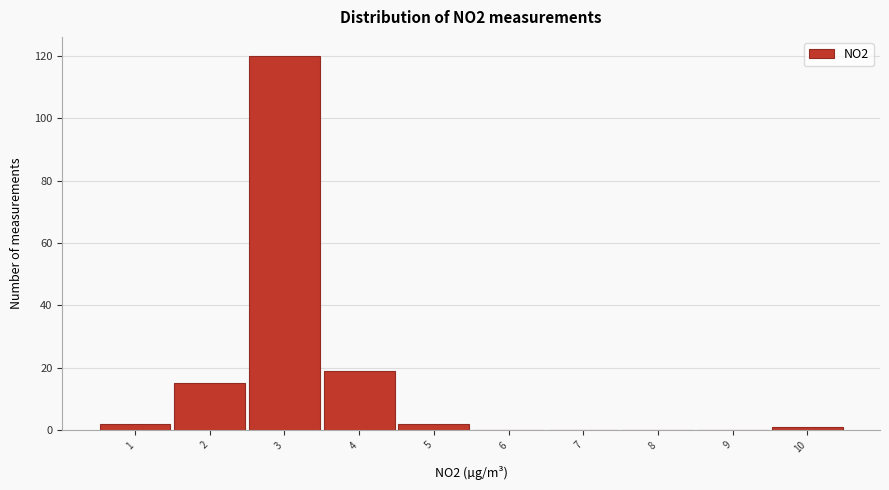

Which range on the x-axis has the tallest bar?

2.5 to 3.5